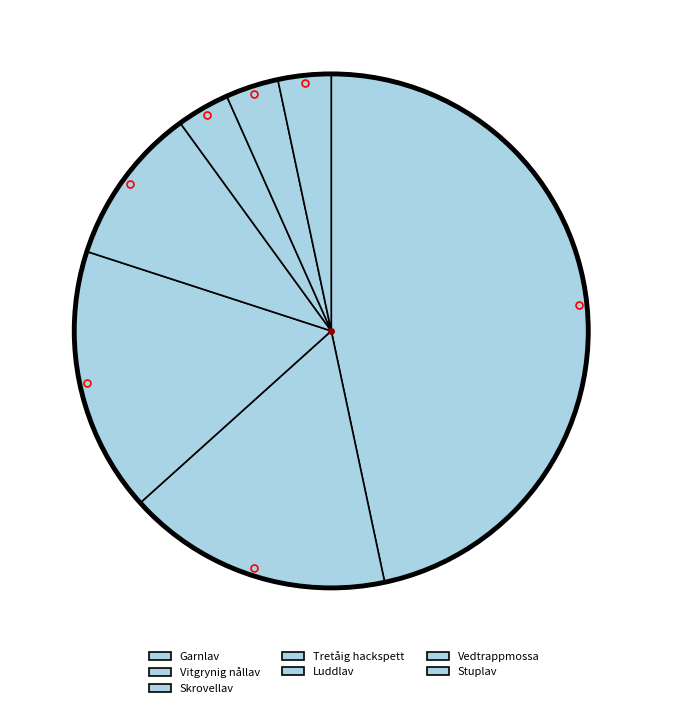

To the nearest percent, what is the combined percentage of Luddlav and Tretåig hackspett?

13%